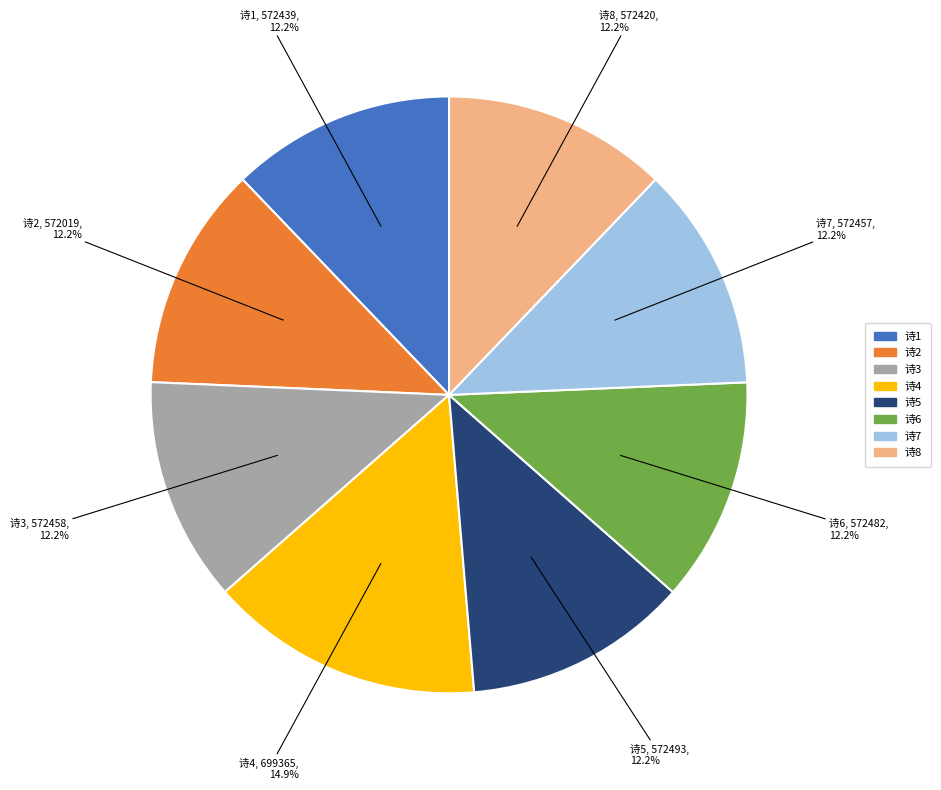

Does any single category account for the majority?

No